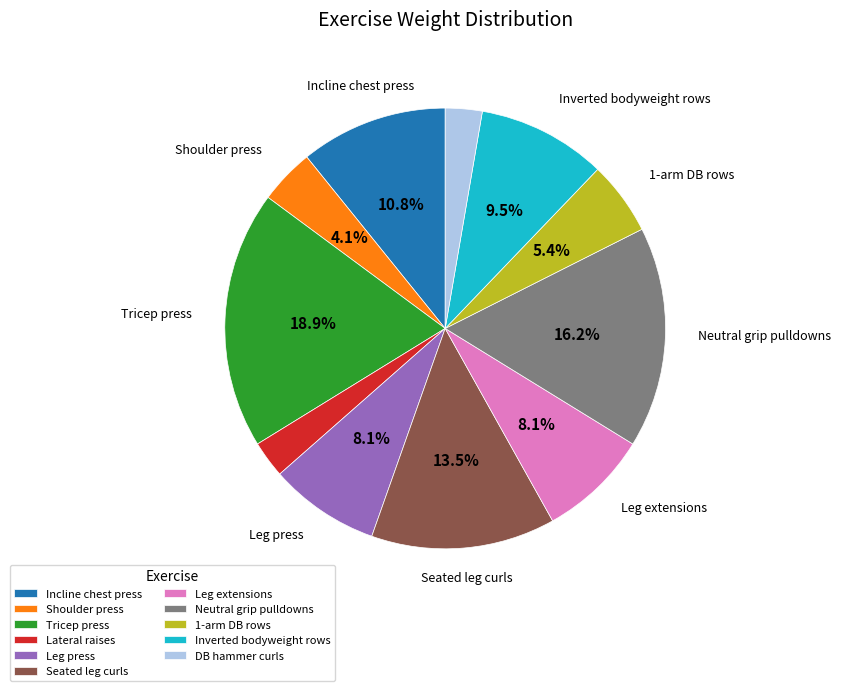

Do Seated leg curls and Neutral grip pulldowns together represent more than half of the pie?

No